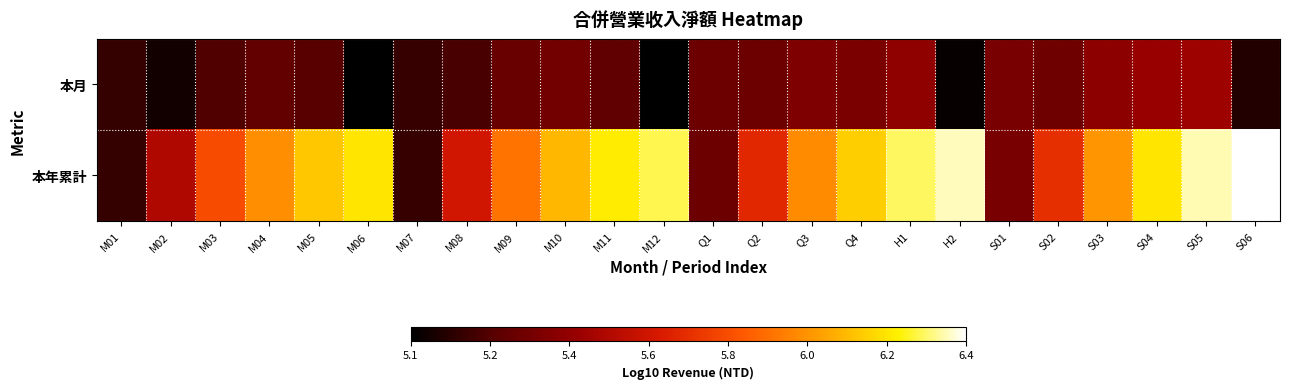

List the series in order of their peak value, lowest first.

本月, 本年累計